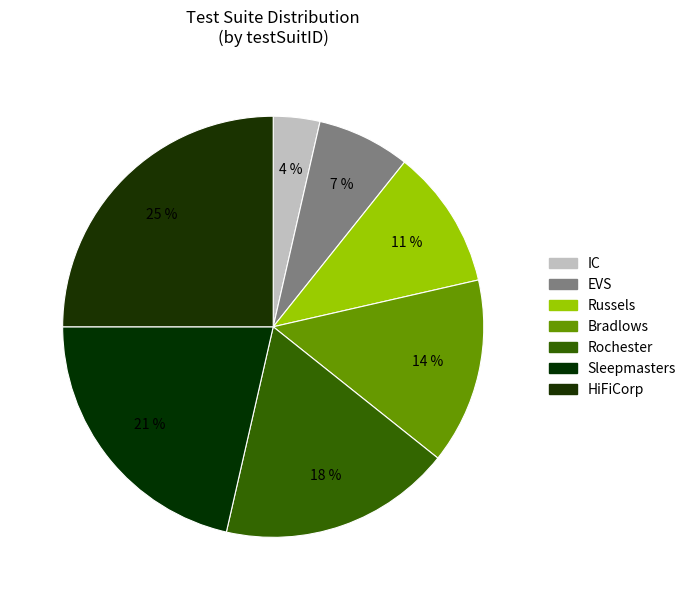

Count the number of slices in the pie.

7